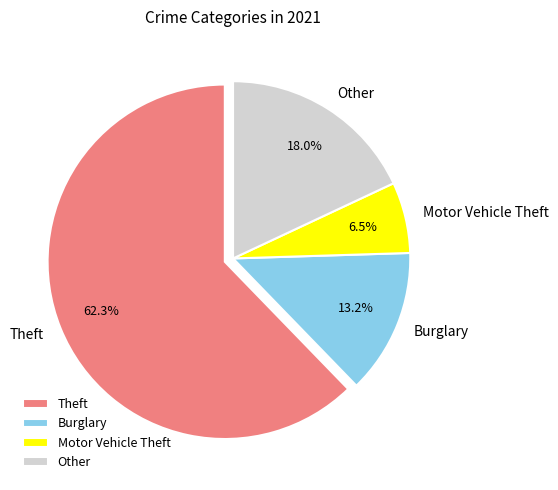

Between Theft and Motor Vehicle Theft, which is larger?

Theft